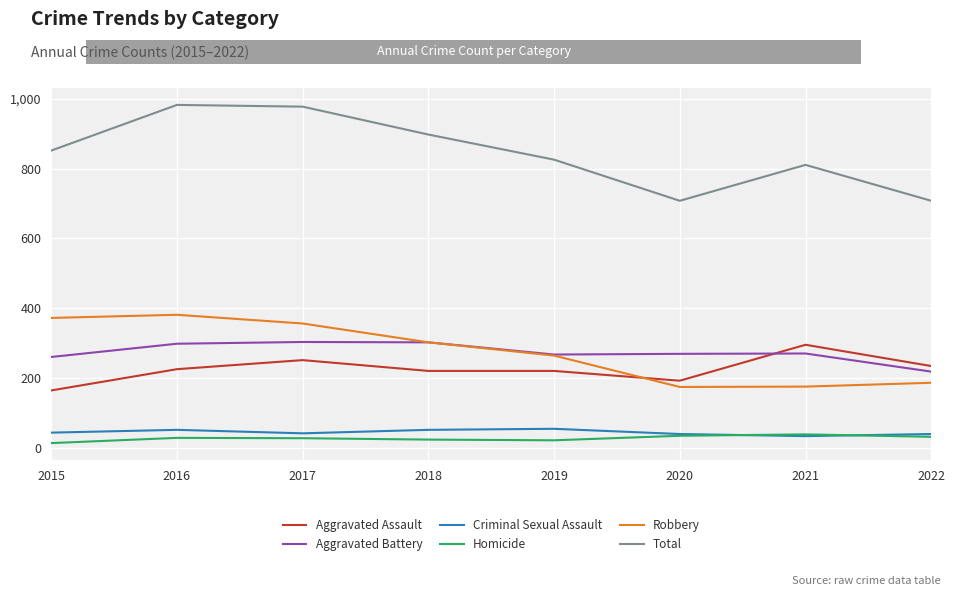

The value of Robbery at 2019 is 264. True or false?

True